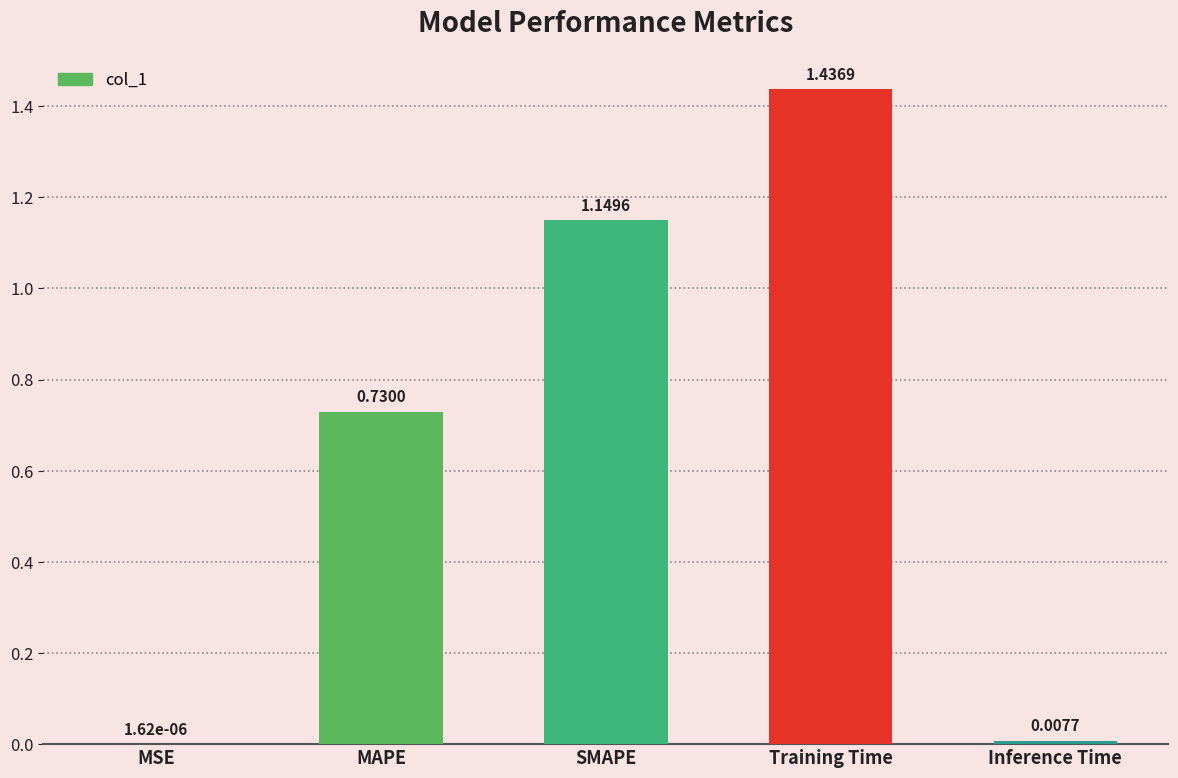

Which category has the highest value across all series?

Training Time